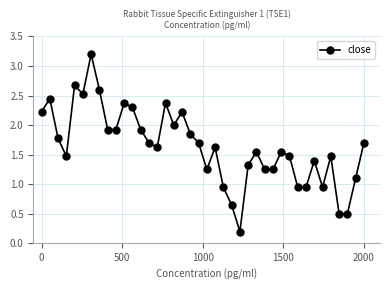

Count the number of values greater than 1.

32